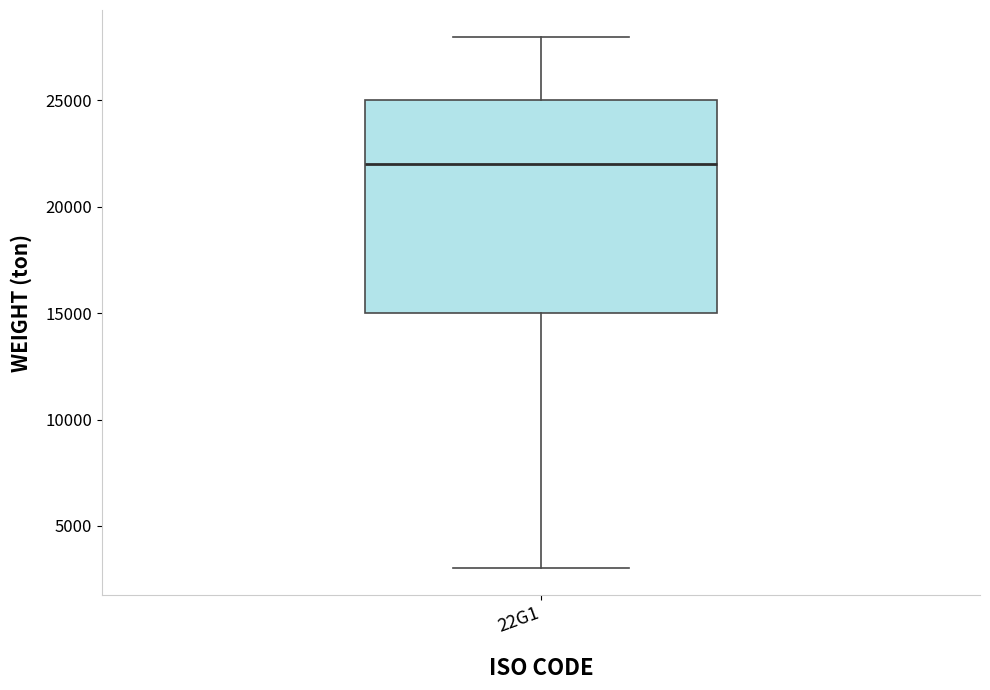

Where does the upper whisker of the box for 22G1 end on the y-axis? The values are not printed on the chart, so give them approximately, as read against the axis.

28000